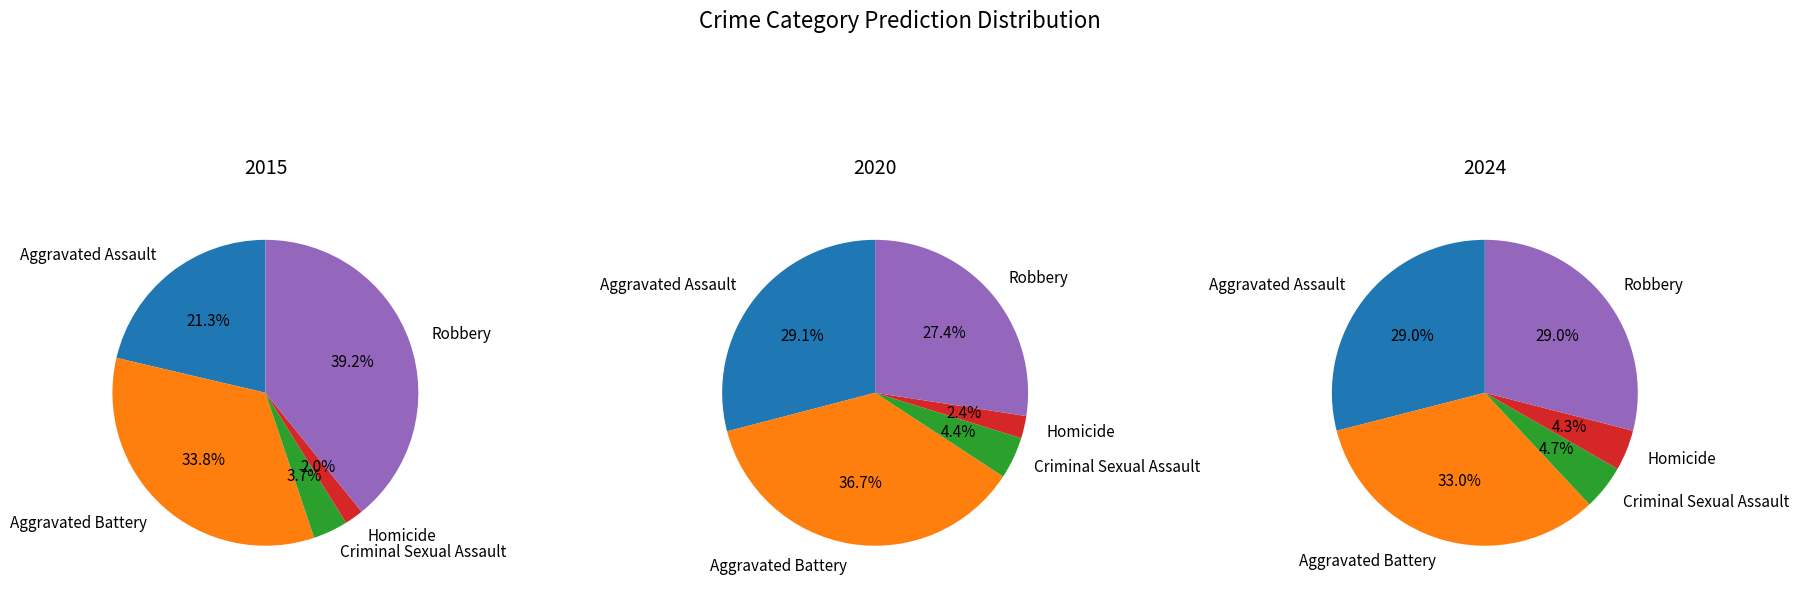

Does Homicide represent more than half of the total?

No